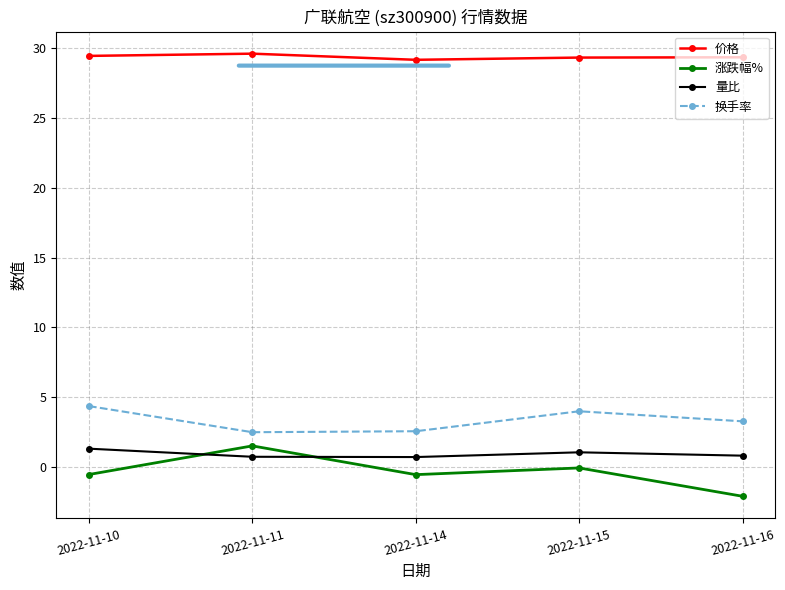

Does the chart have visible grid lines?

Yes